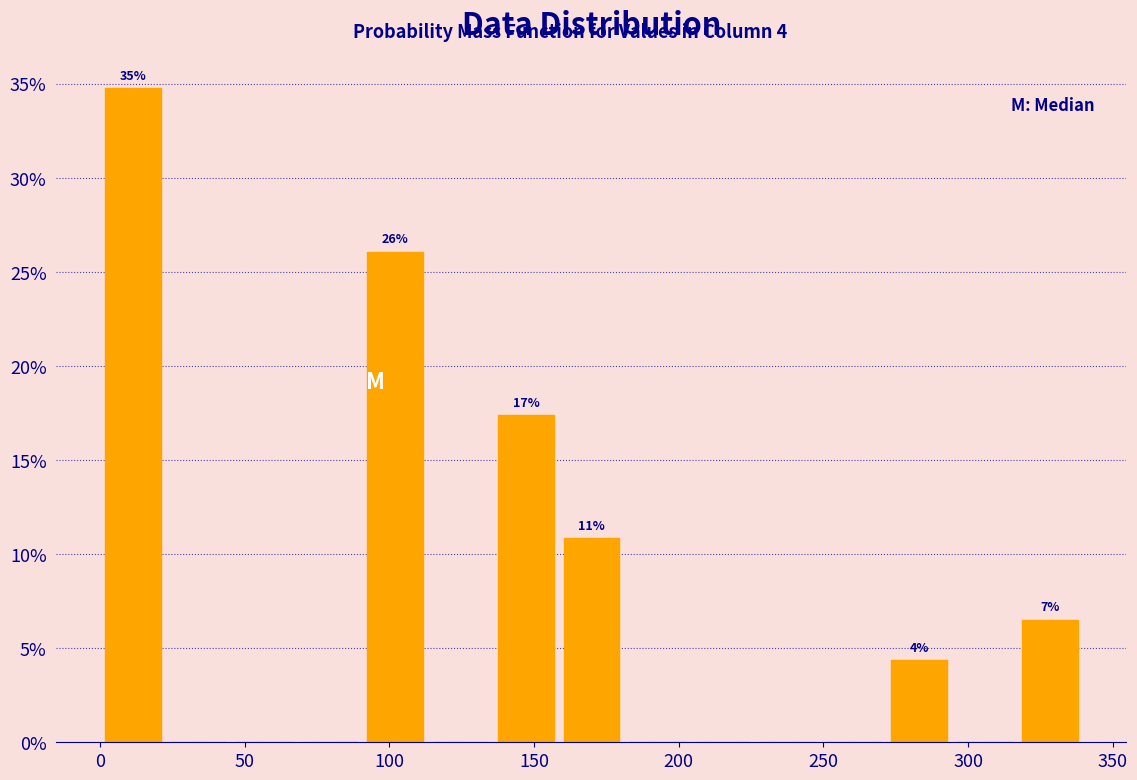

Which range on the x-axis has the tallest bar?

0 to 25